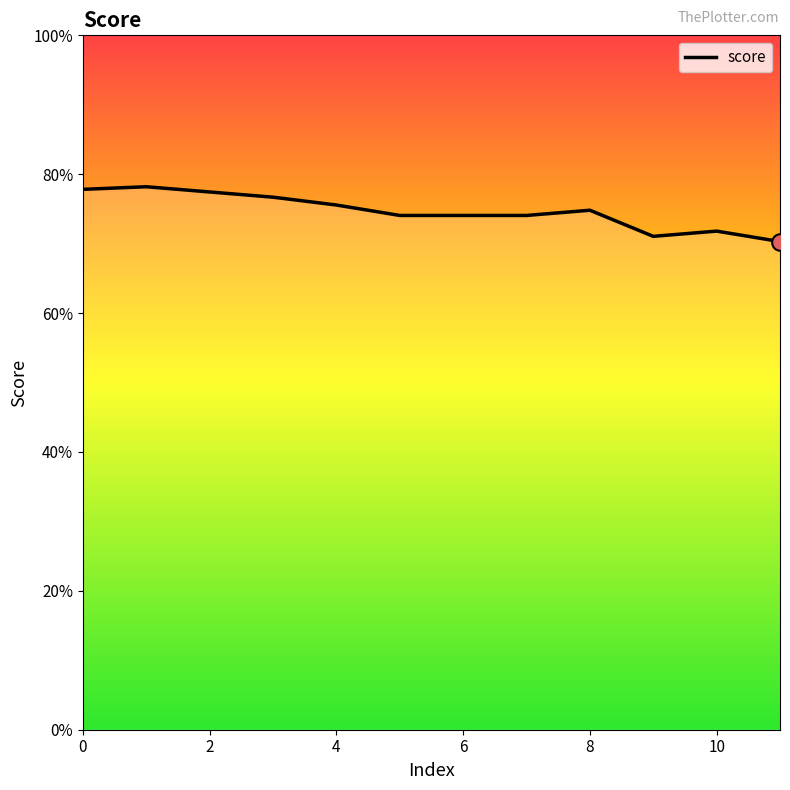

Which label corresponds to the smallest value in the chart?

11